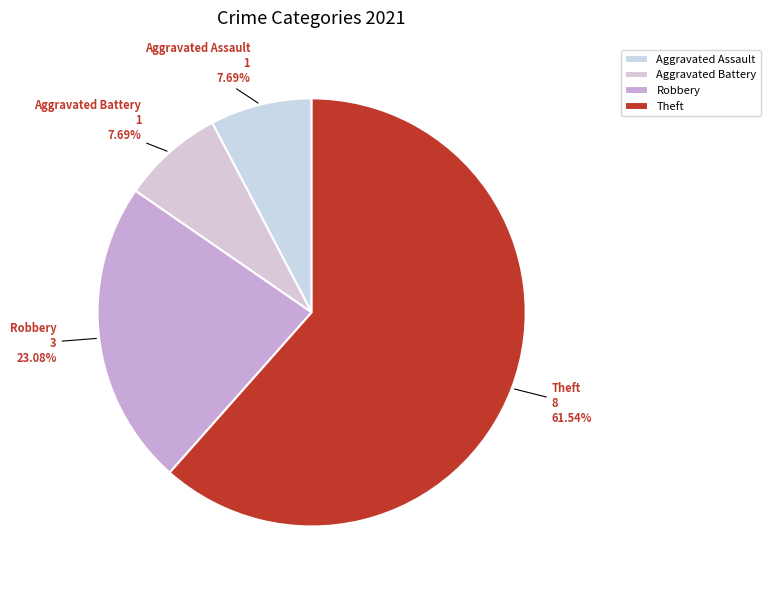

What is the largest slice in the pie chart?

Theft